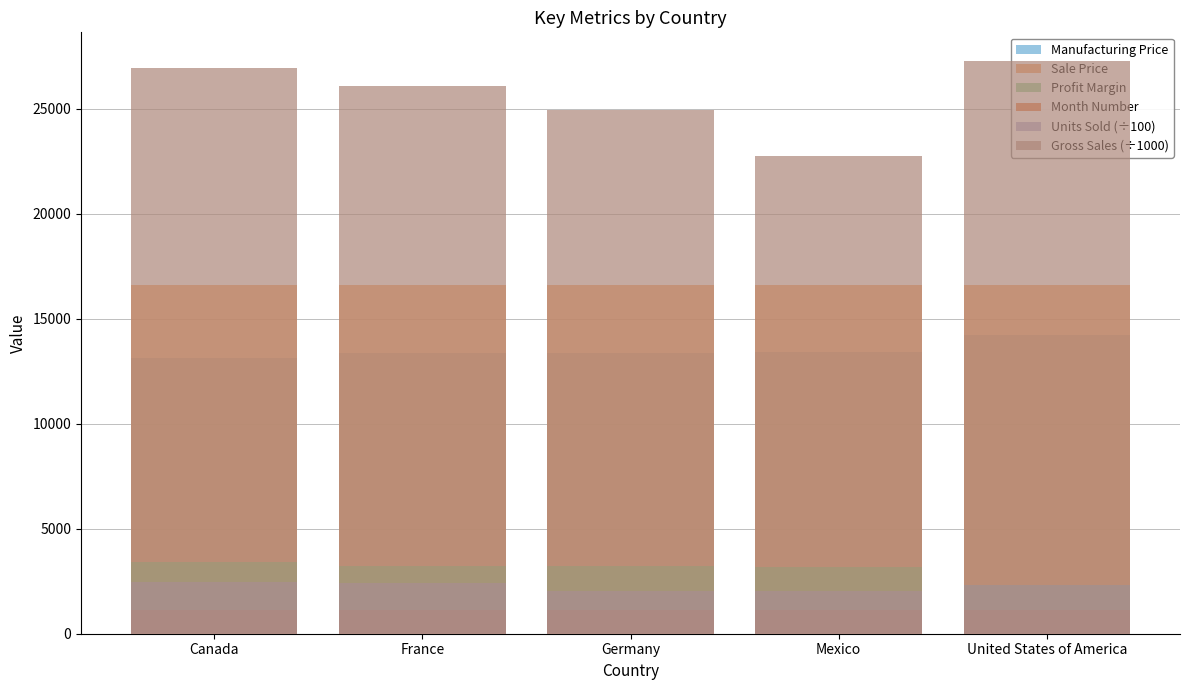

At Germany, list the series in order from largest to smallest.

Gross Sales (÷1000), Sale Price, Manufacturing Price, Profit Margin, Units Sold (÷100), Month Number